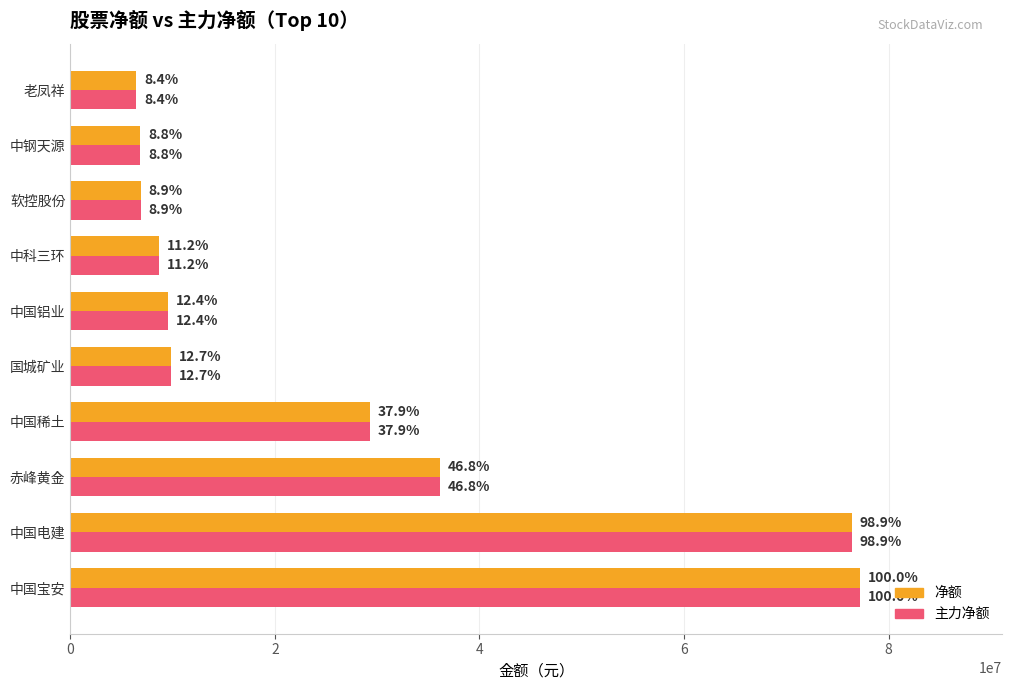

What is the smallest value displayed?

6451660